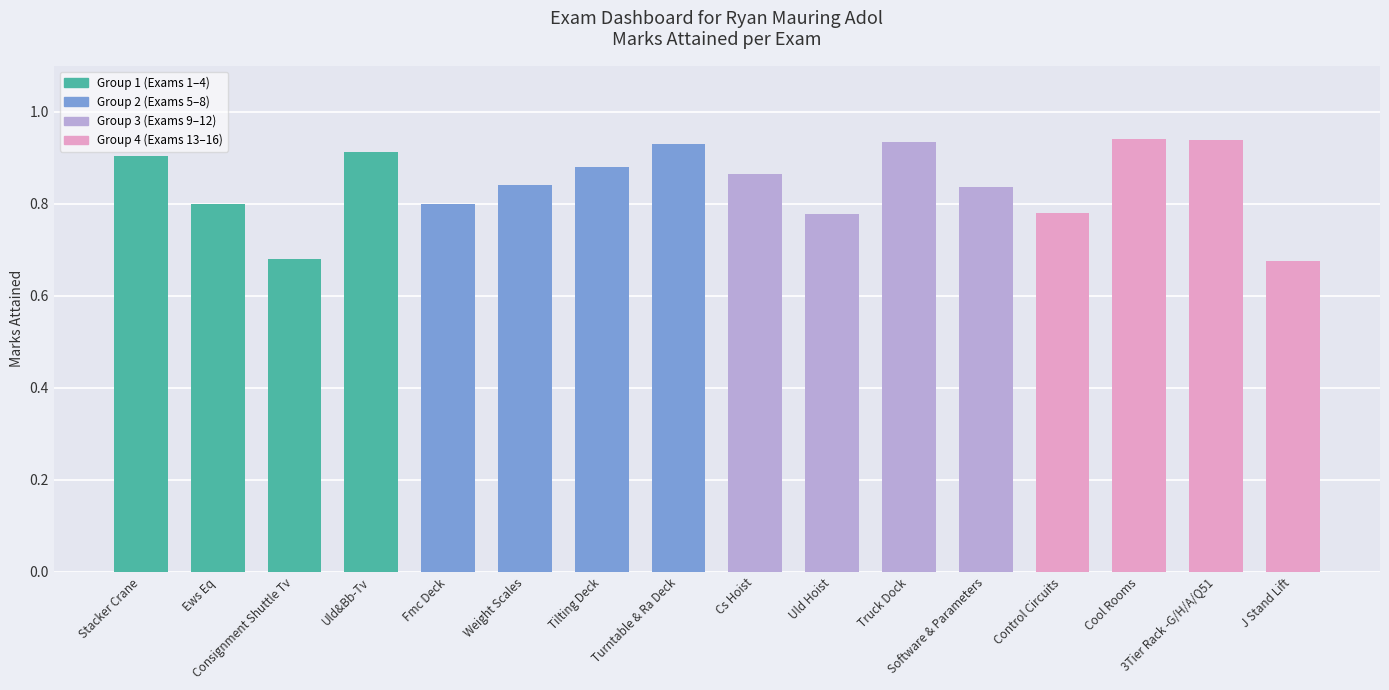

The chart shows a value of 0.8 at Uld Hoist. True or false?

True